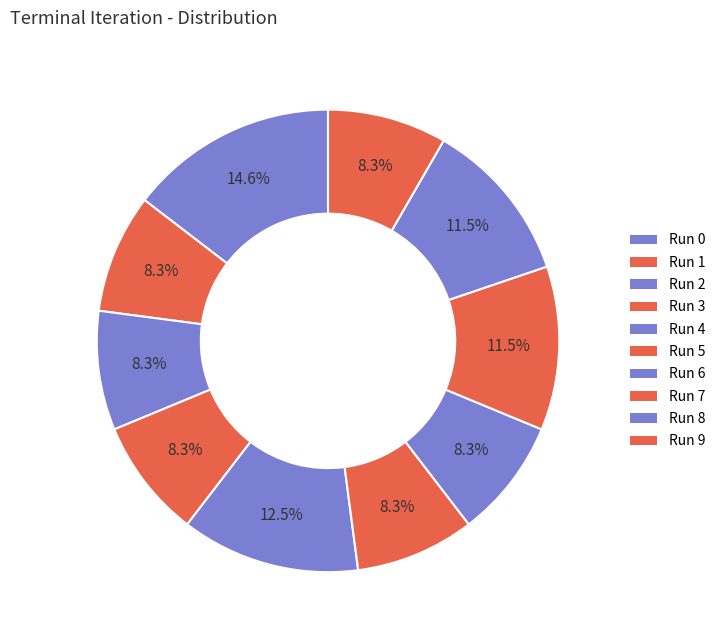

To the nearest percent, what is the combined percentage of Run 3 and Run 1?

17%